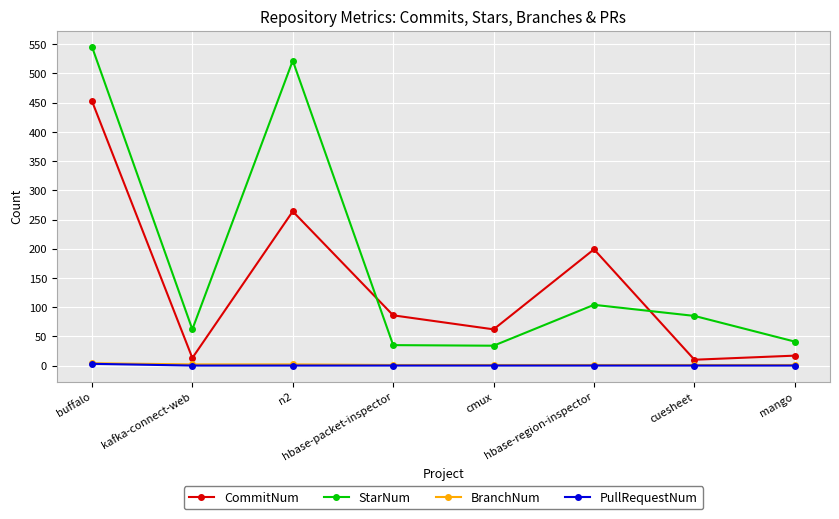

True or false: BranchNum and CommitNum cross at least once.

False